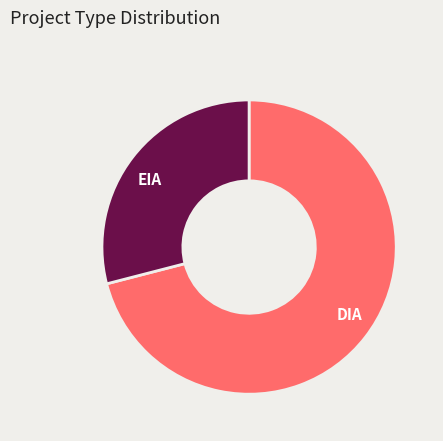

Which category accounts for the majority?

DIA